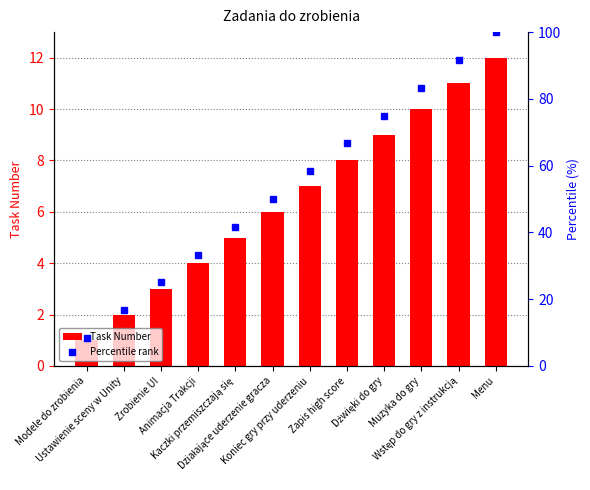

What is the sum of all Task Number values?

78